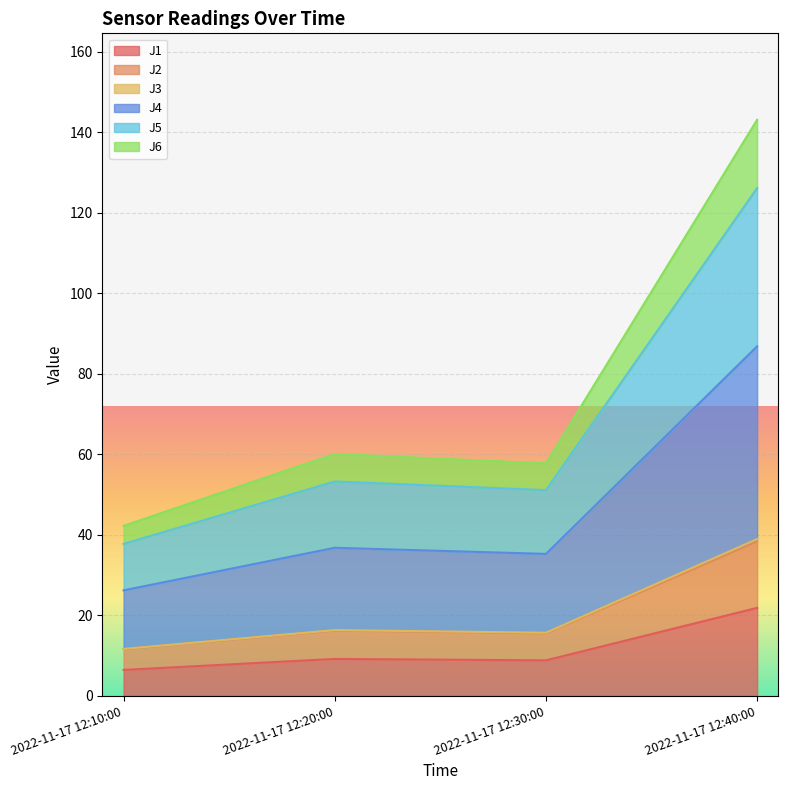

At which label does J1 reach its peak?

2022-11-17 12:40:00